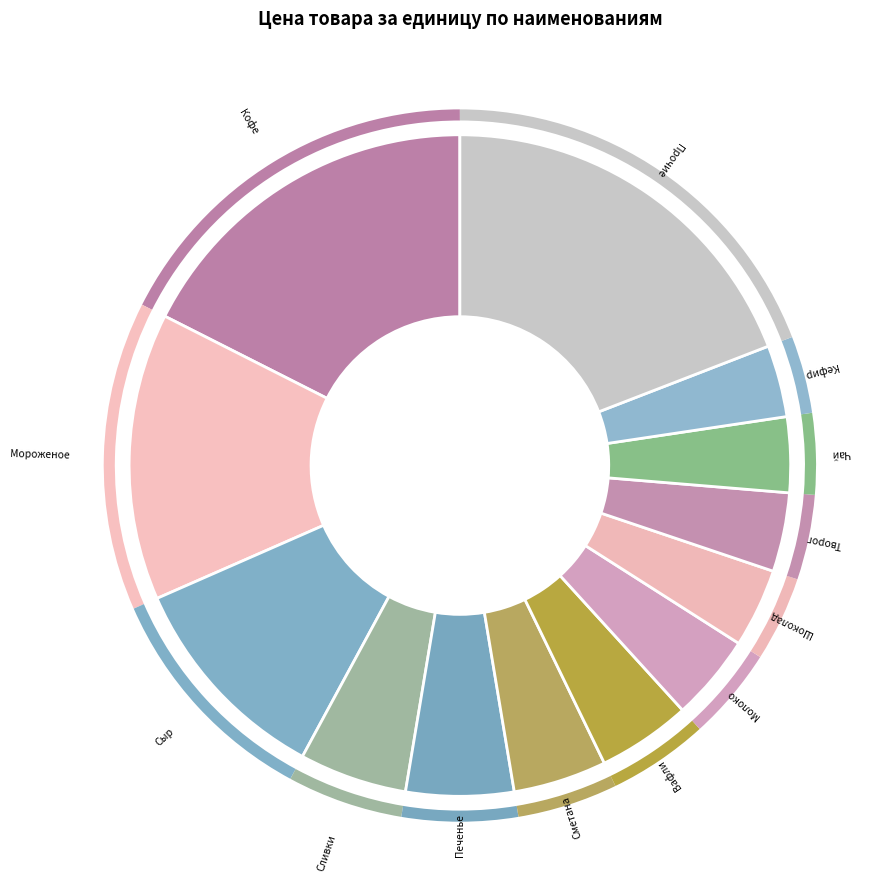

Is the sum of Творог and Прочие greater than half?

No